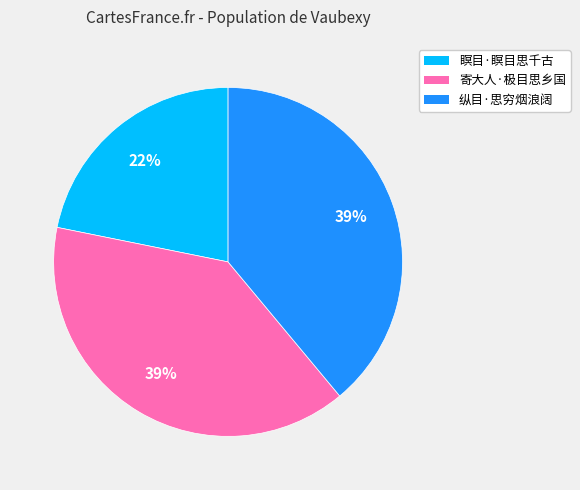

True or false: 纵目·思穷烟浪阔 accounts for 30% of the total.

False